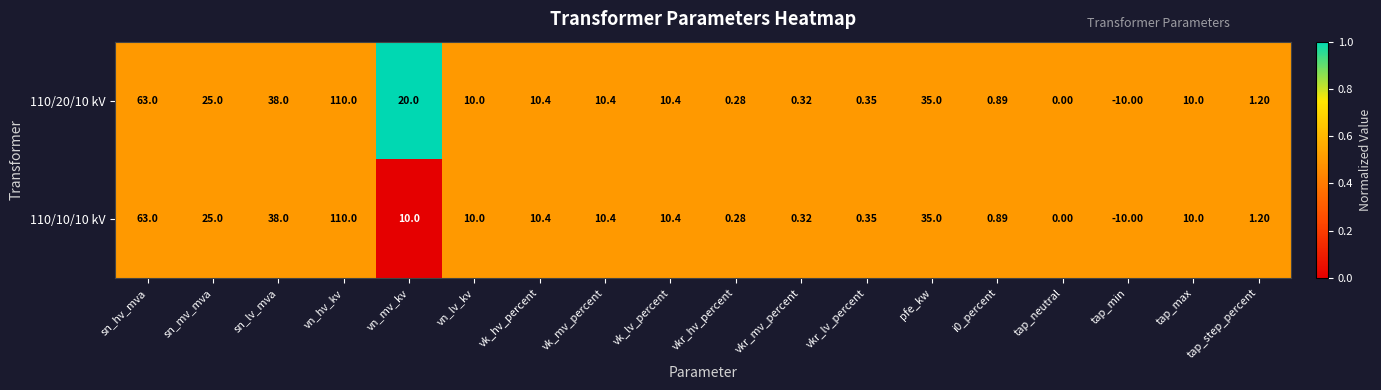

At which label does 110/10/10 kV reach its peak?

vn_hv_kv